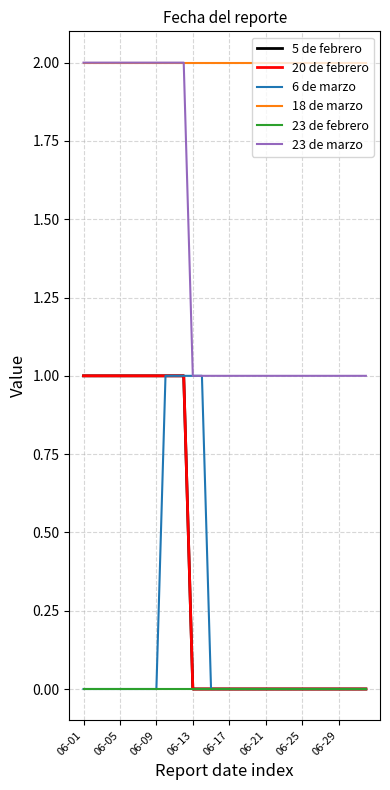

What is the highest value of the 20 de febrero series?

1